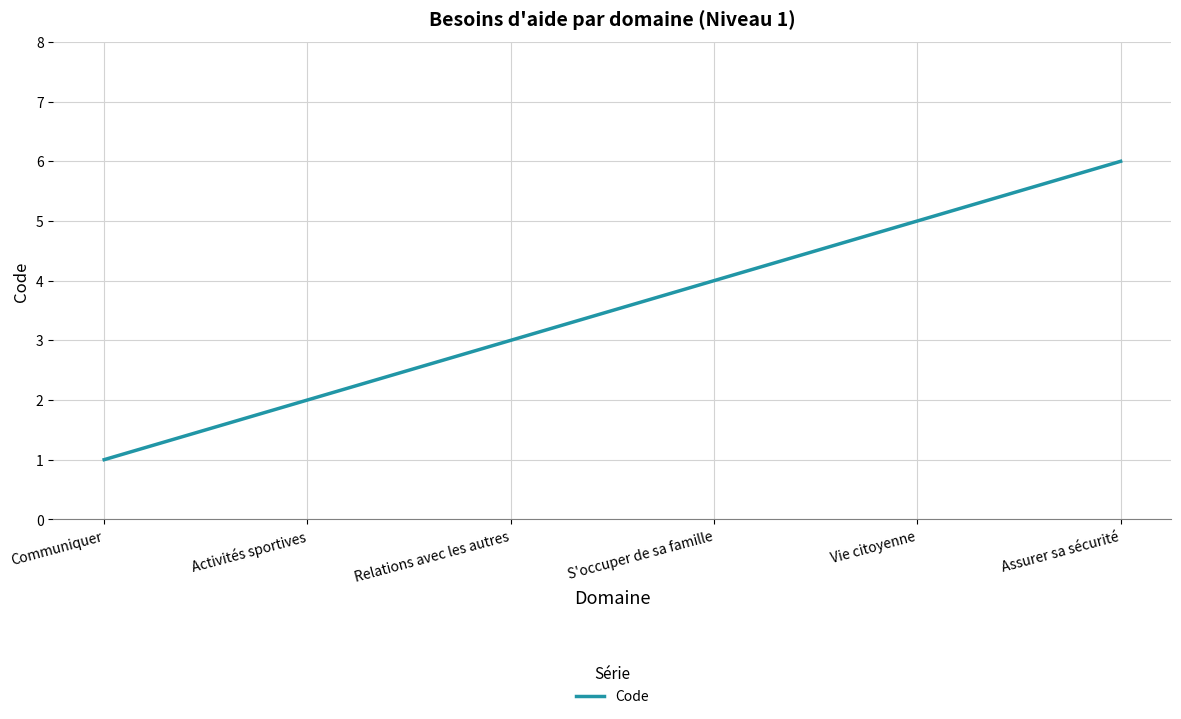

Reading left to right, transcribe all the data shown in this chart.

Communiquer=1	Activités sportives=2	Relations avec les autres=3	S'occuper de sa famille=4	Vie citoyenne=5	Assurer sa sécurité=6